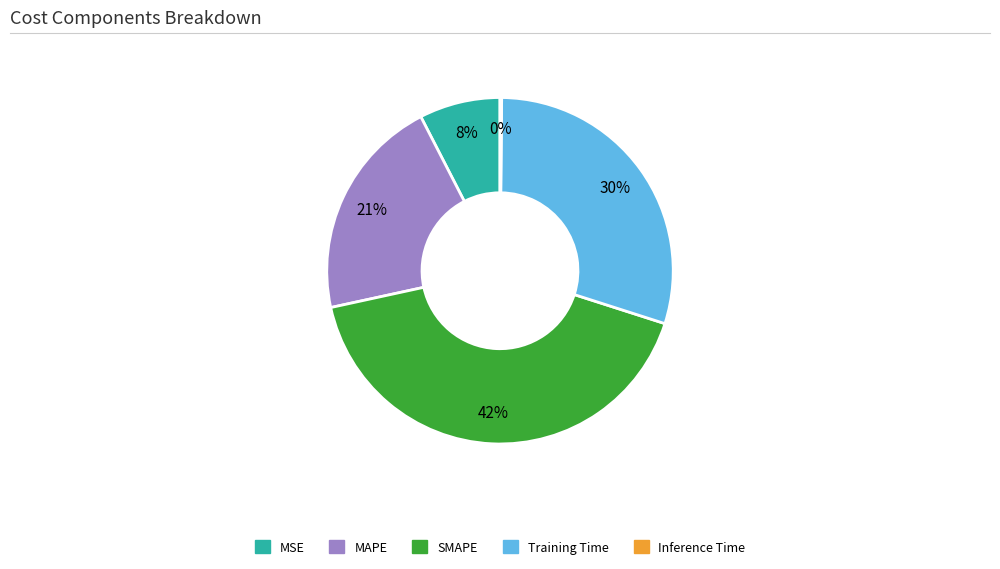

Do MSE and SMAPE together represent more than half of the pie?

No